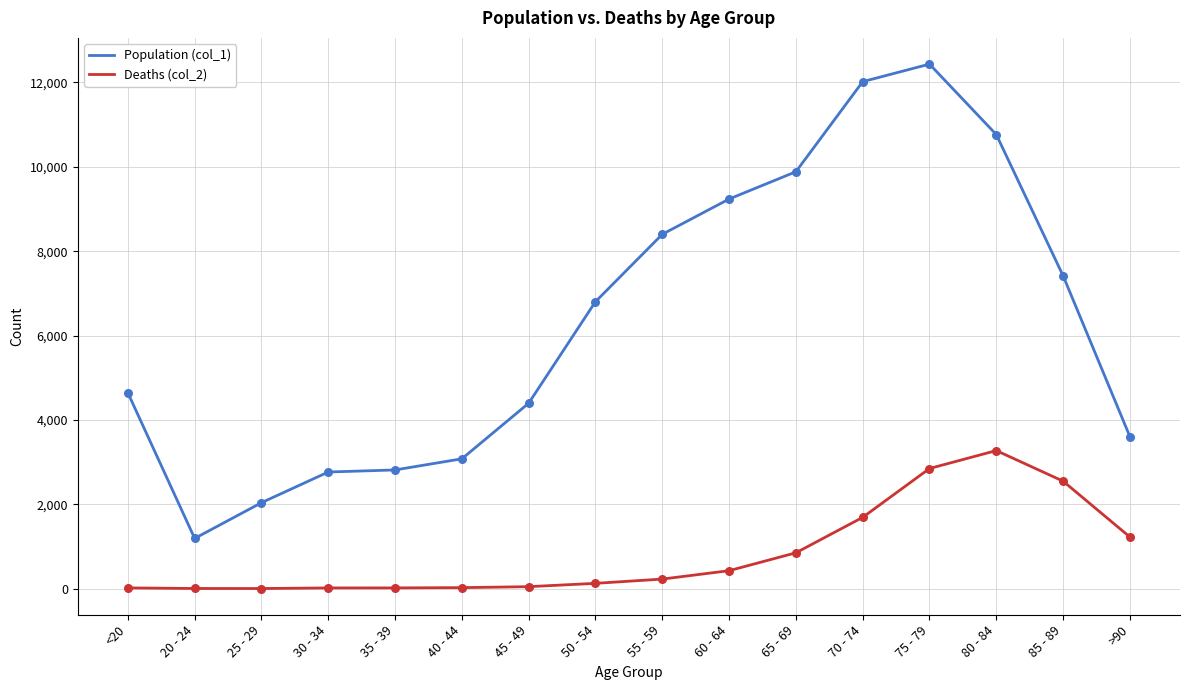

At which category is the sum across all series the highest?

75 - 79